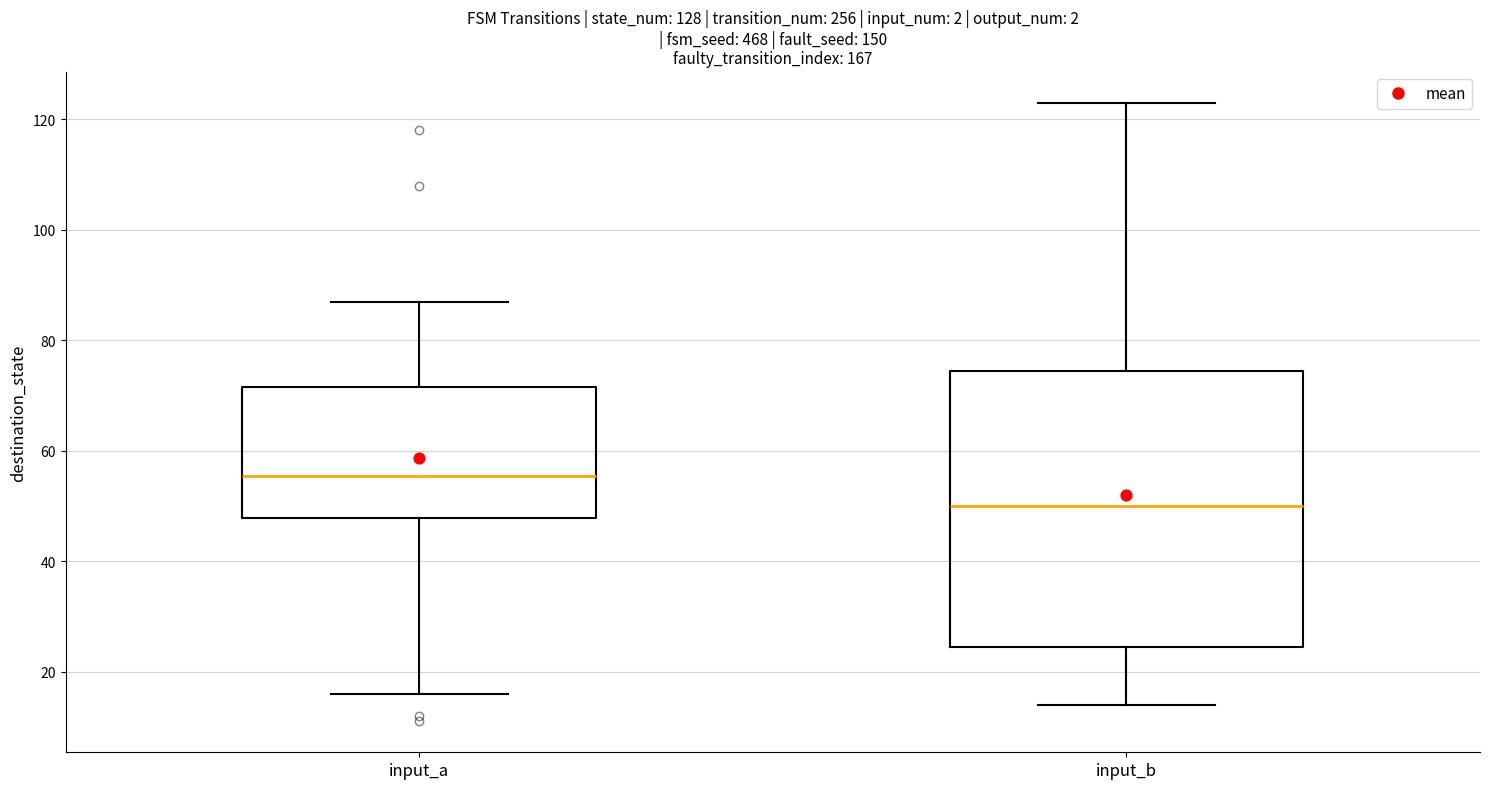

Reading left to right, transcribe this box plot: for each box, give where its median line is, the range the box spans, and where its two whiskers end, as read against the y-axis. The values are not printed on the chart, so give them approximately, as read against the axis.

input_a: median 56, box 48 to 72, whiskers 16 to 88
input_b: median 50, box 24 to 74, whiskers 14 to 124